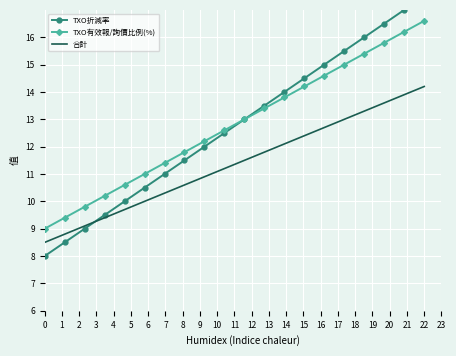

What is the difference between the maximum and second lowest values in the 合計 series?

5.4